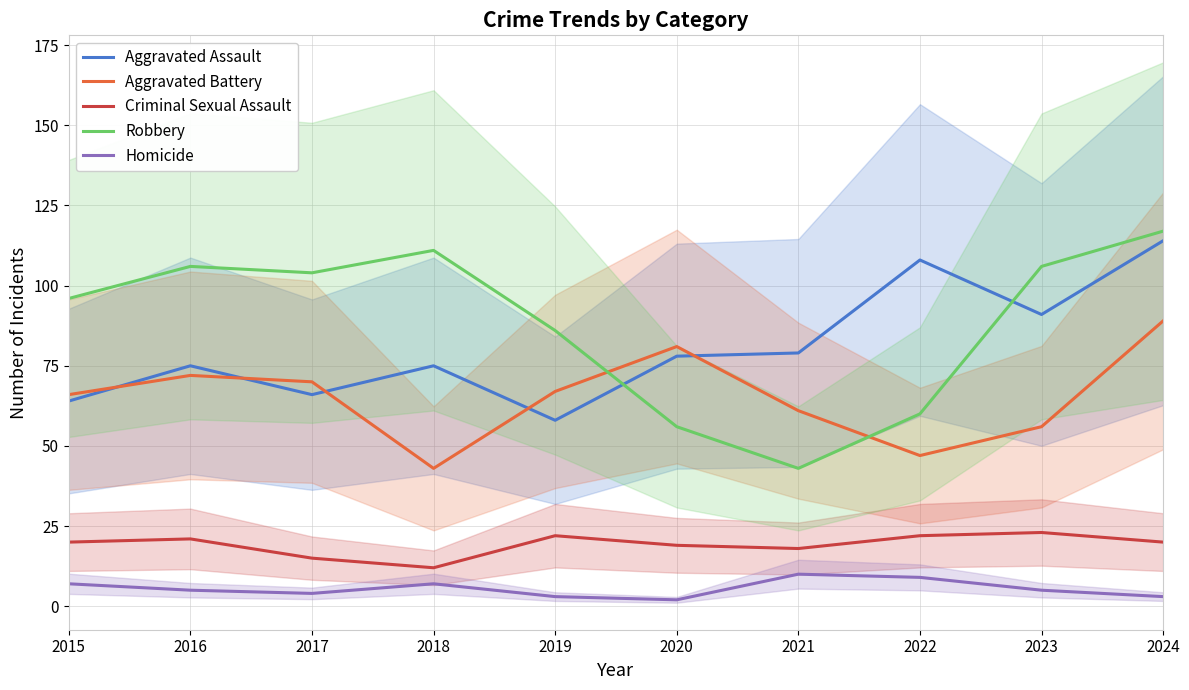

What is the value of the Homicide point at the 5th from the left?

3